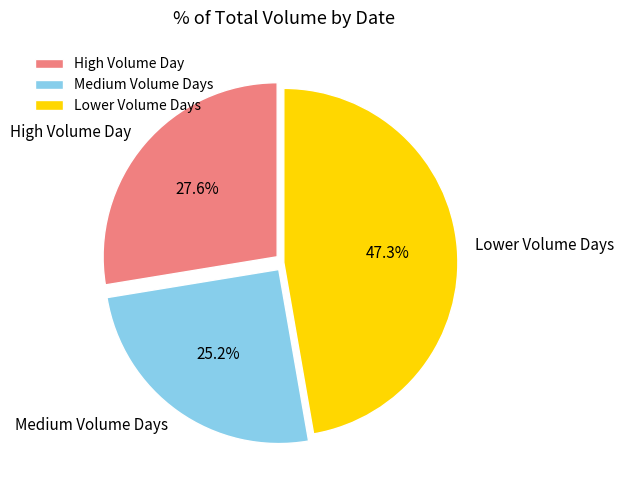

Which slice is the smallest?

Medium Volume Days